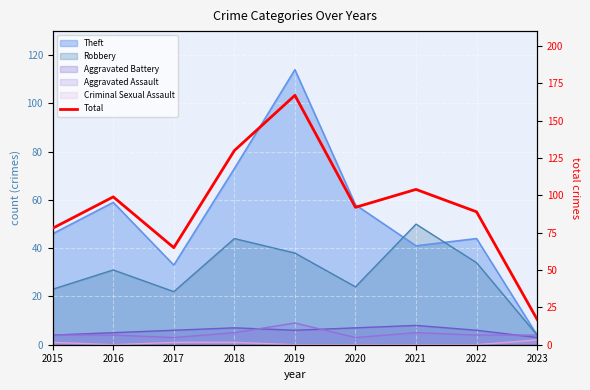

List the labels in order of value, smallest first.

2023, 2017, 2015, 2022, 2020, 2016, 2021, 2018, 2019